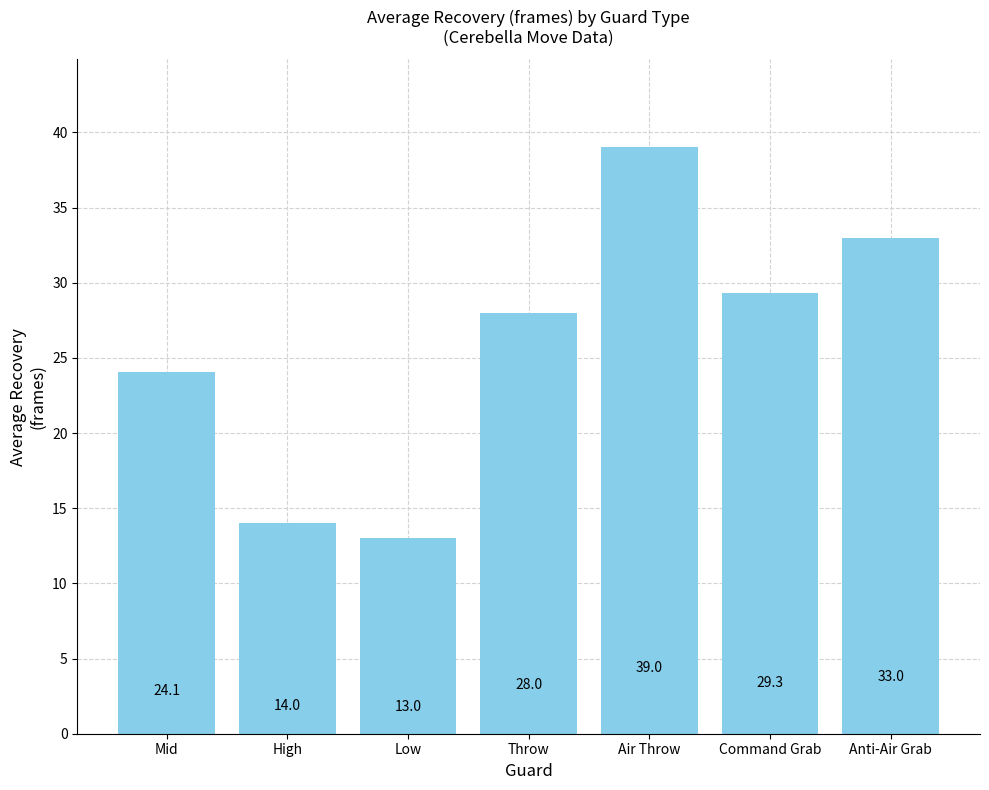

What is the sum of the values at Command Grab and Air Throw?

68.3